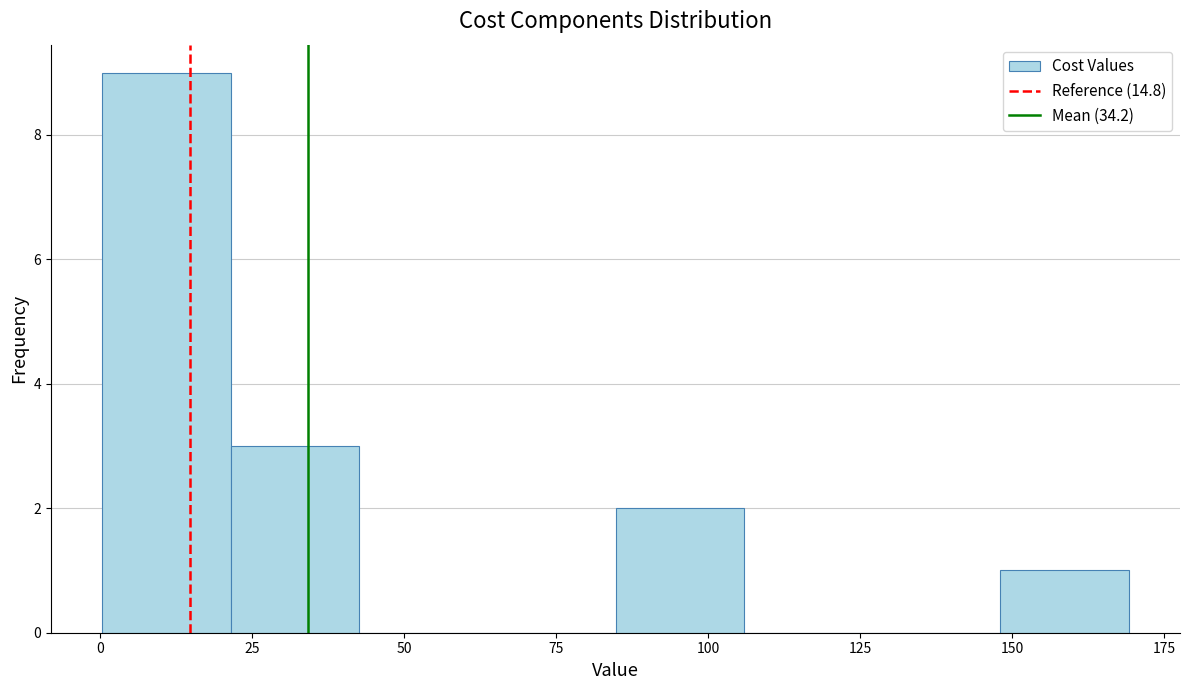

What is the height of the bar covering 85 to 105 on the x-axis? Neither the bar edges nor the heights are printed on the chart, so give them approximately, as read against the axes.

2